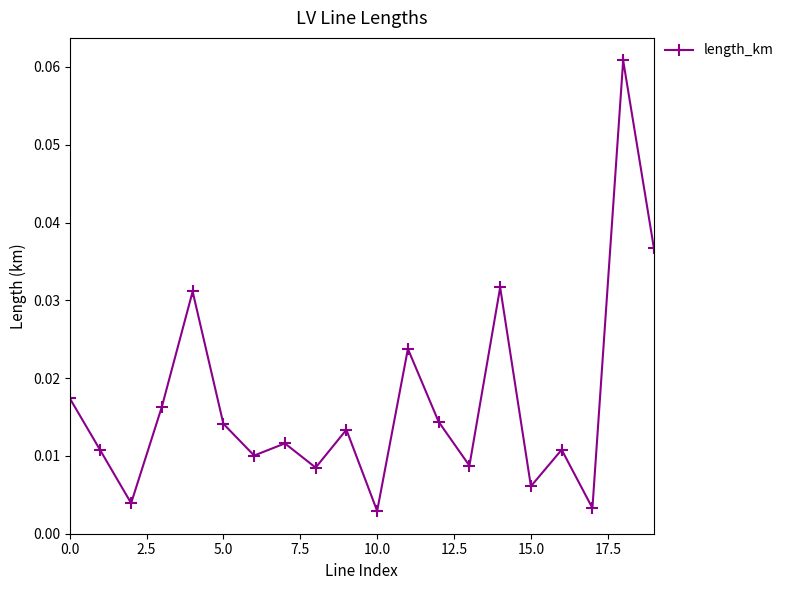

How many interior local peaks (higher than both neighbors) does the data have?

7